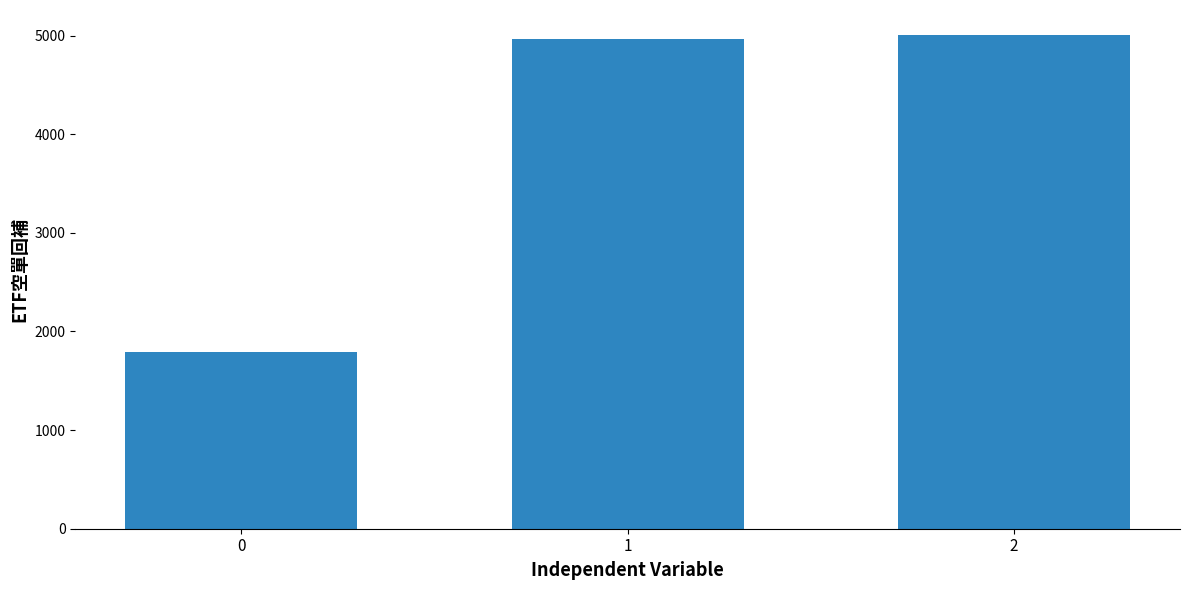

The chart shows a value of 4968 at 1. True or false?

True